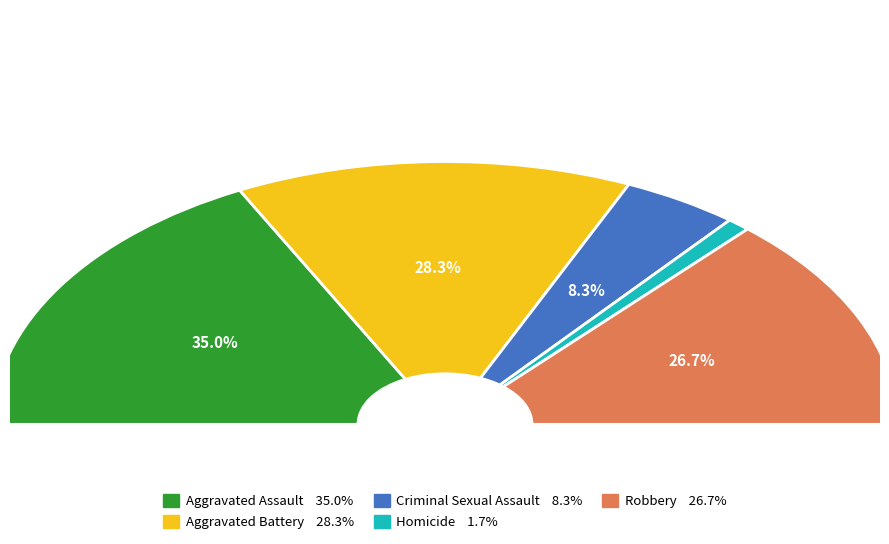

Rank the categories by value from lowest to highest.

Homicide, Criminal Sexual Assault, Robbery, Aggravated Battery, Aggravated Assault